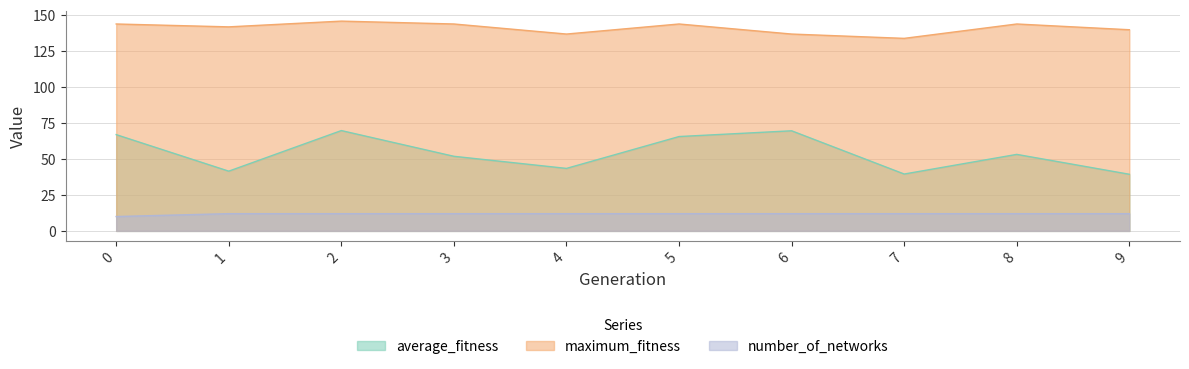

Rank the series by their average value, from highest to lowest.

maximum_fitness, average_fitness, number_of_networks